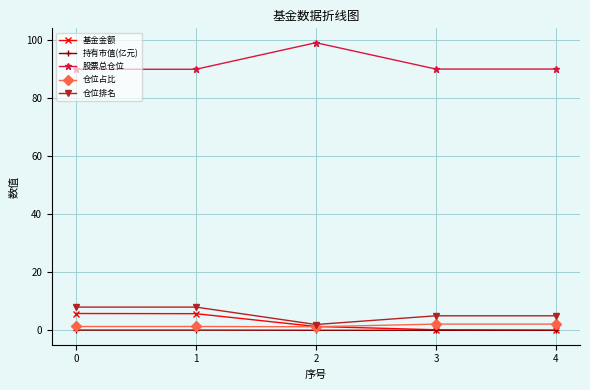

What is the sum of all 股票总仓位 values?

458.5